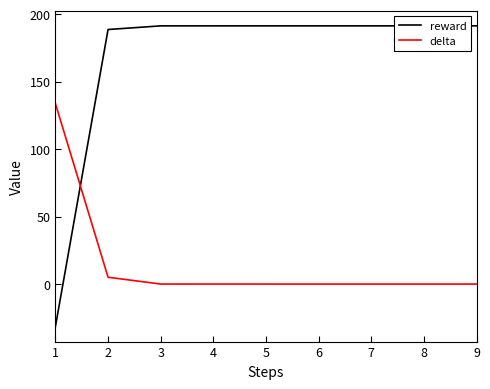

Between 2 and 3, which series saw the biggest shift?

delta